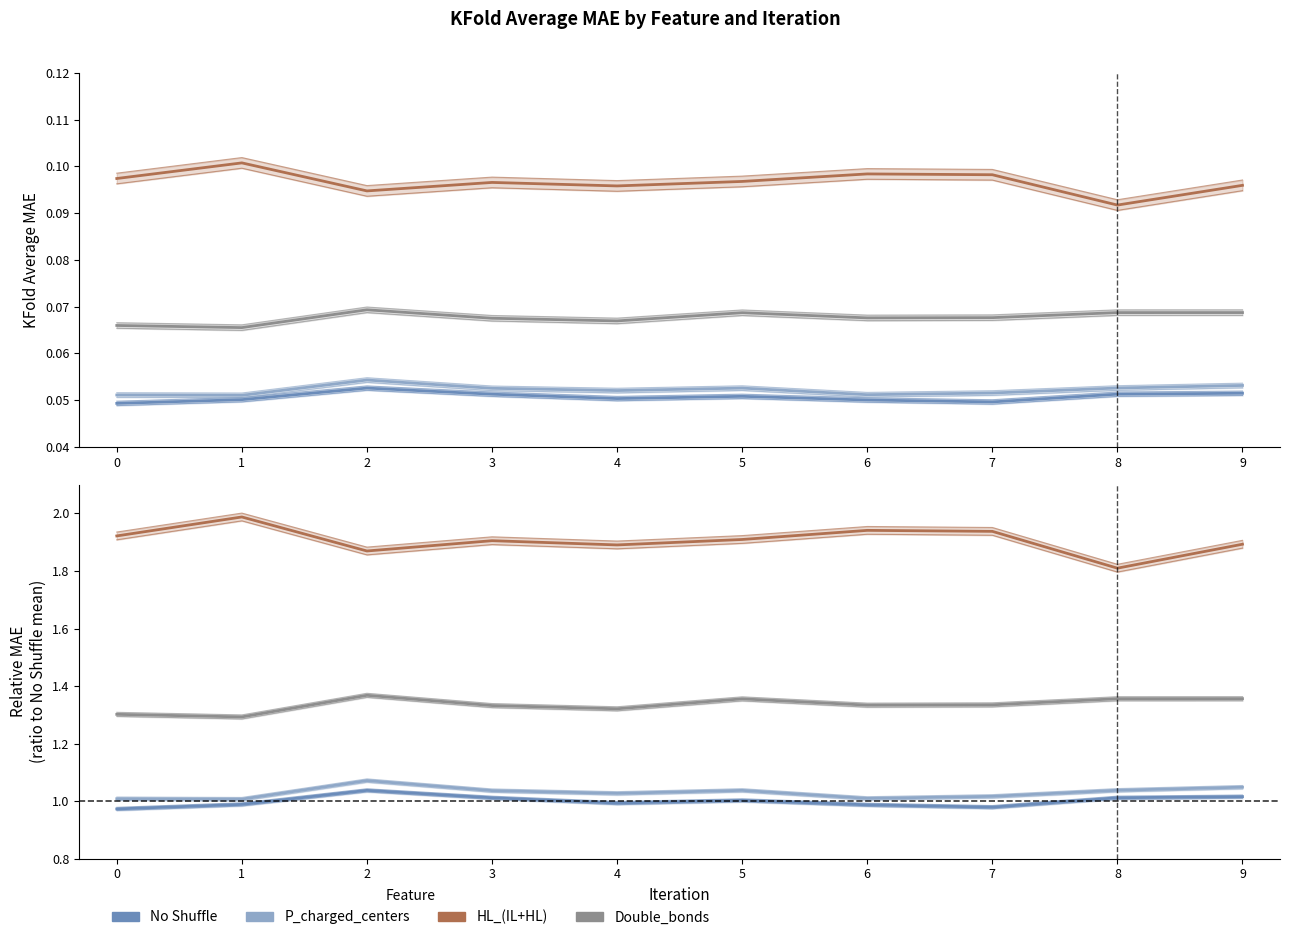

True or false: HL_(IL+HL) and No Shuffle intersect in this chart.

False